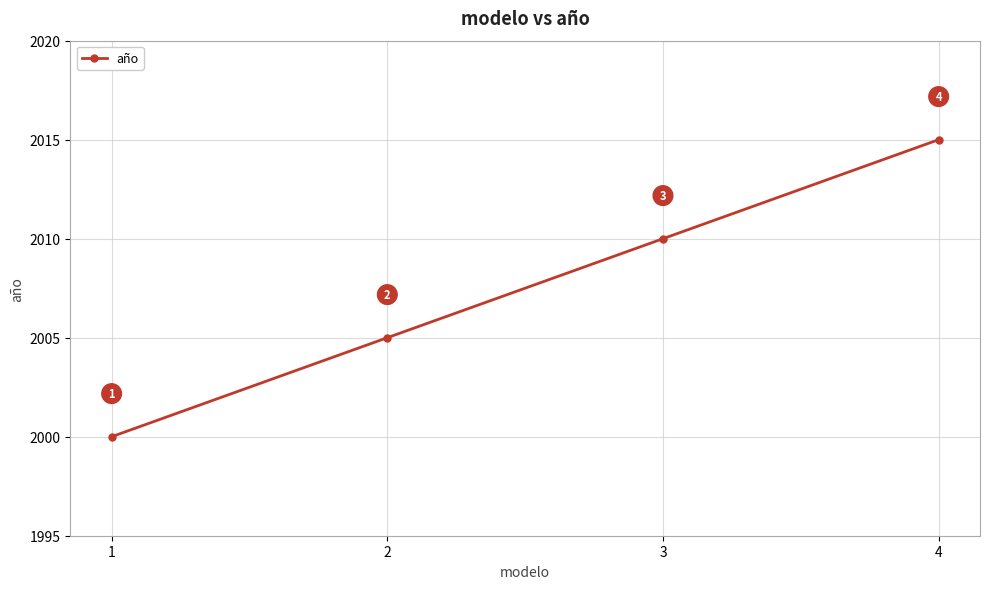

What is the value of the 2nd point from the left?

2005